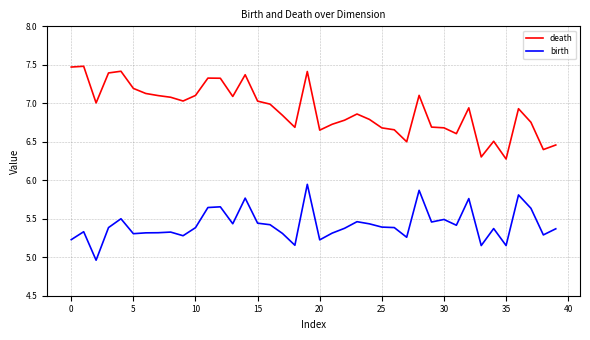

Which series has the largest total across all categories?

death